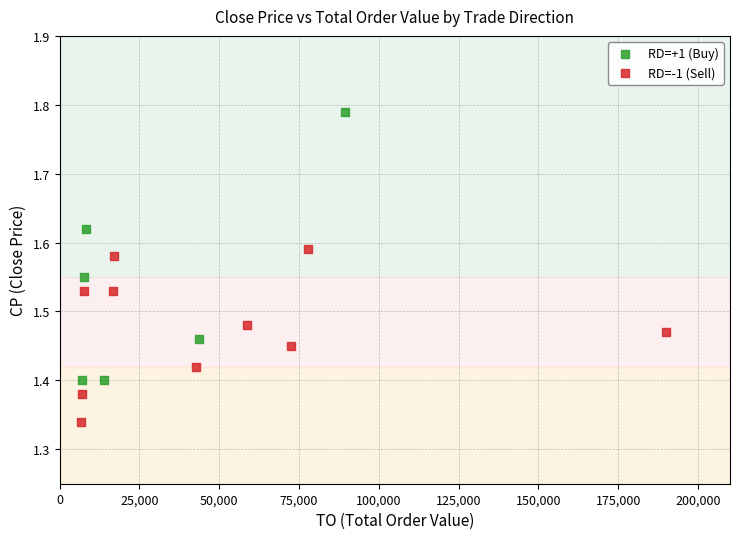

Which series has the widest spread of Y values?

RD=+1 (Buy)